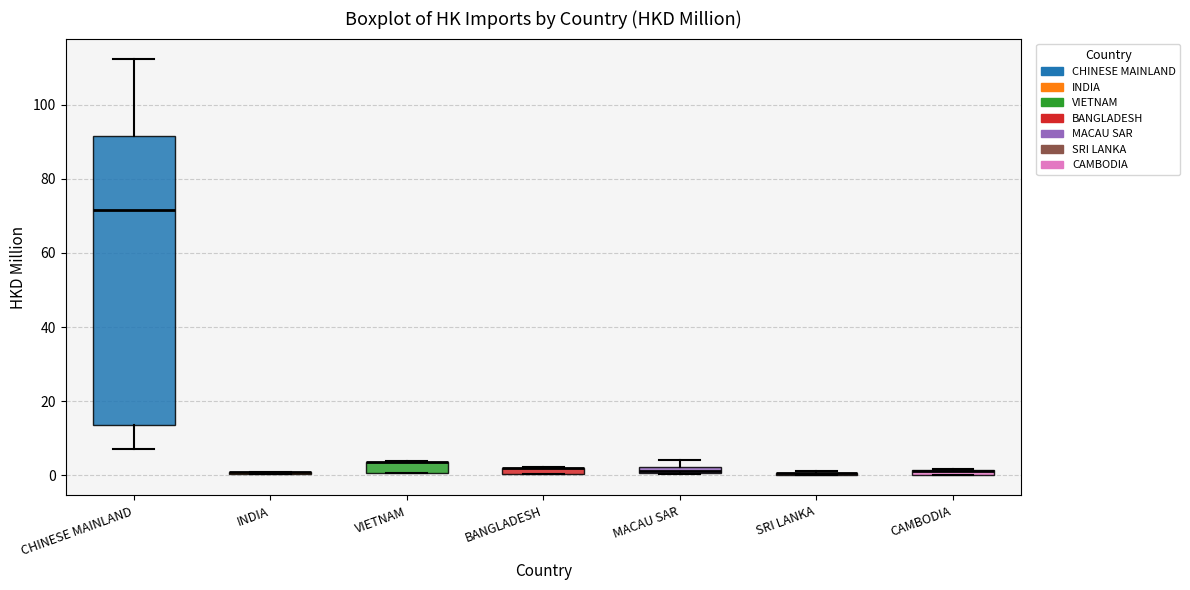

Which box is the tallest, from its lower edge to its upper edge?

CHINESE MAINLAND